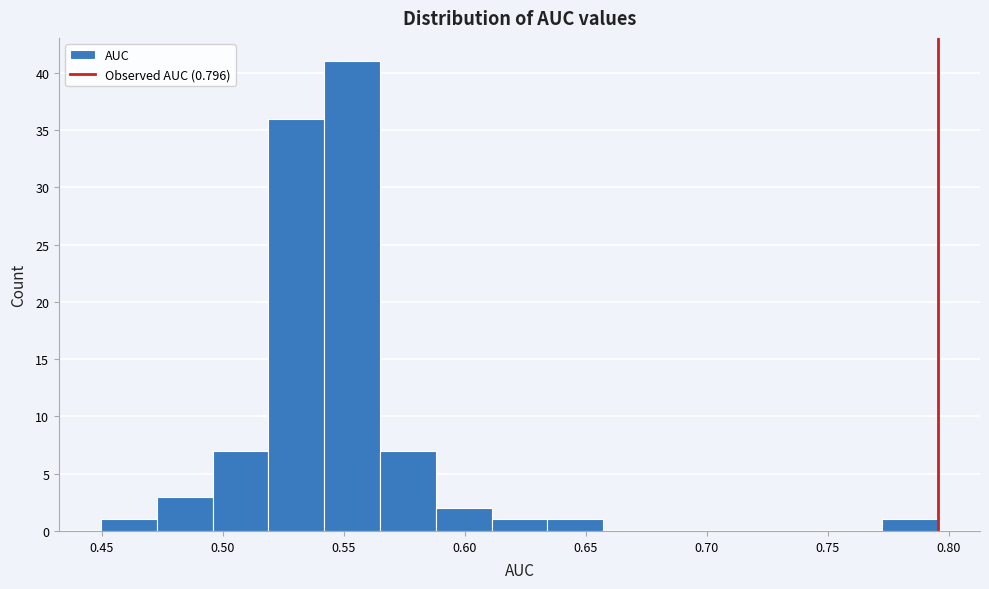

Reading left to right, list every bar in this chart as the range it spans on the x-axis followed by its height. Neither the bar edges nor the heights are printed on the chart, so give them approximately, as read against the axes.

0.450 to 0.475: 1
0.475 to 0.495: 3
0.495 to 0.520: 7
0.520 to 0.540: 36
0.540 to 0.565: 41
0.565 to 0.590: 7
0.590 to 0.610: 2
0.610 to 0.635: 1
0.635 to 0.655: 1
0.655 to 0.680: 0
0.680 to 0.705: 0
0.705 to 0.725: 0
0.725 to 0.750: 0
0.750 to 0.775: 0
0.775 to 0.795: 1